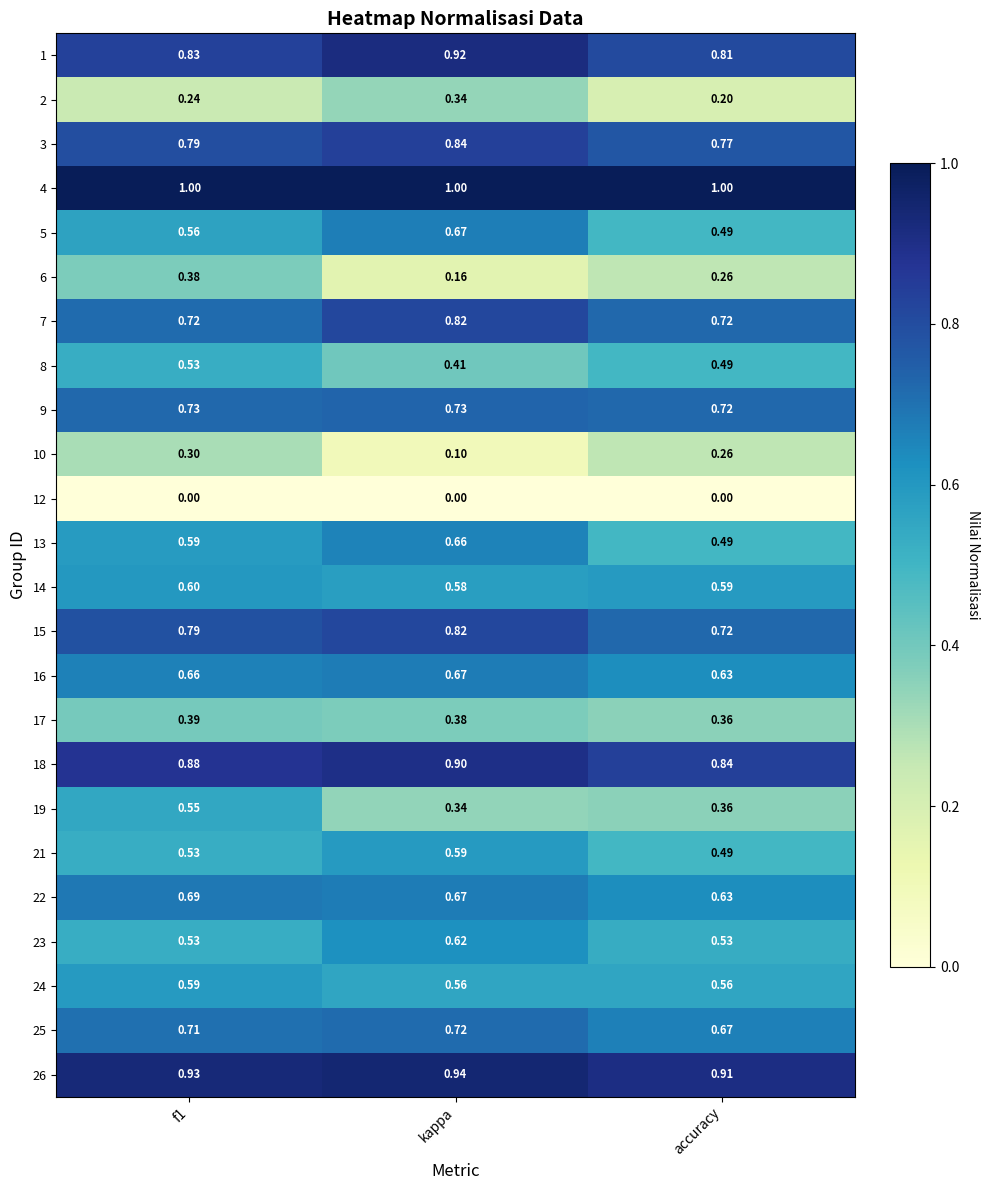

Is the value of 3 at accuracy greater than the value of 23 at accuracy?

Yes